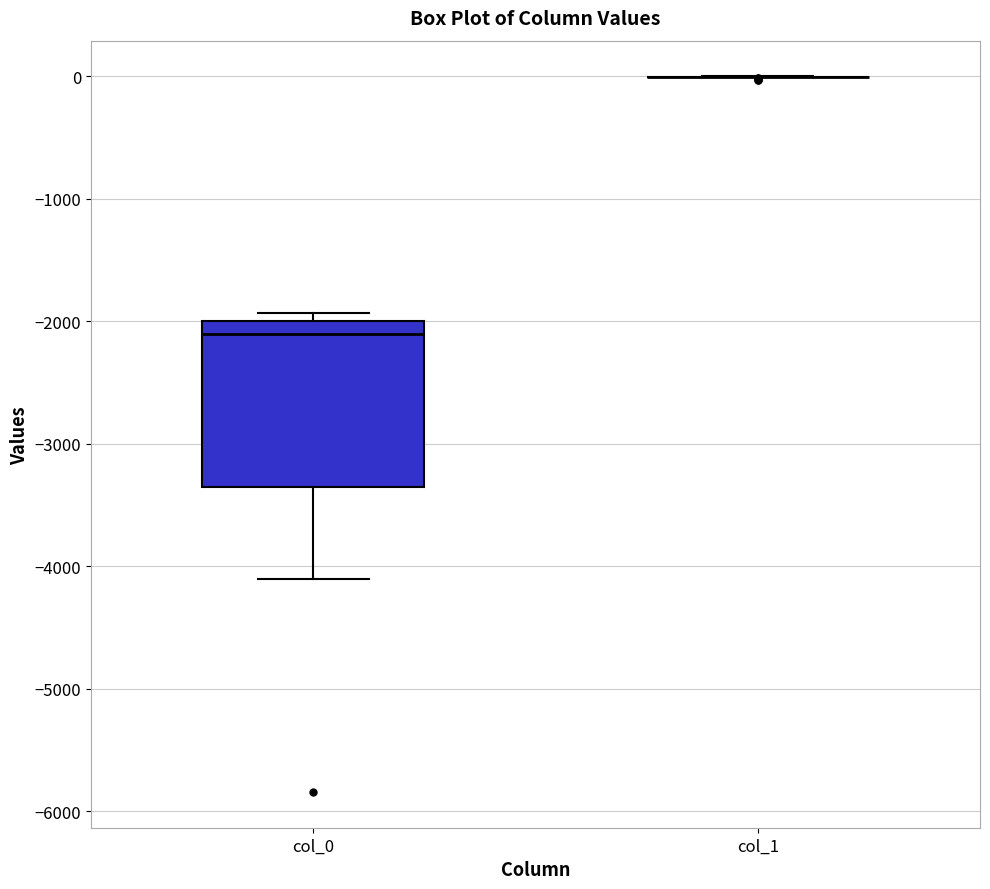

Where does the median line of the box for col_0 sit on the y-axis? The values are not printed on the chart, so give them approximately, as read against the axis.

-2100